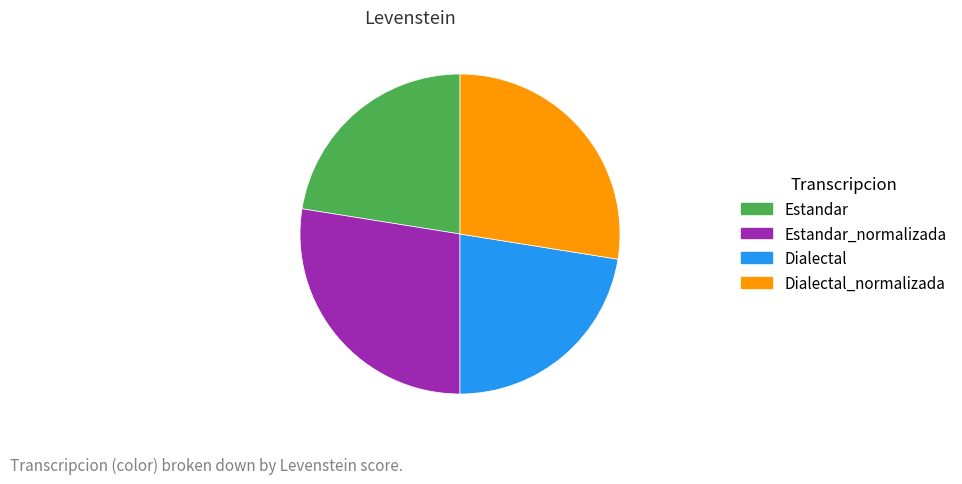

Count the number of slices in the pie.

4